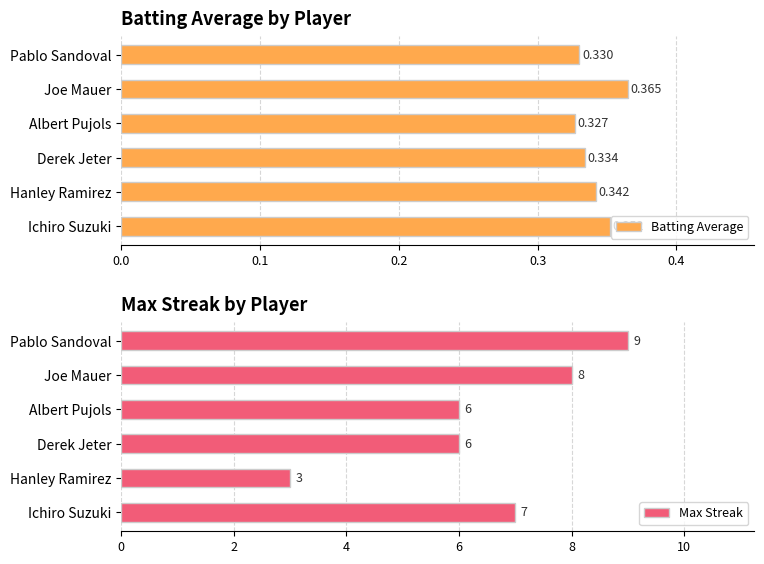

What is the value of the Batting Average bar at the 3rd from the left?

0.3